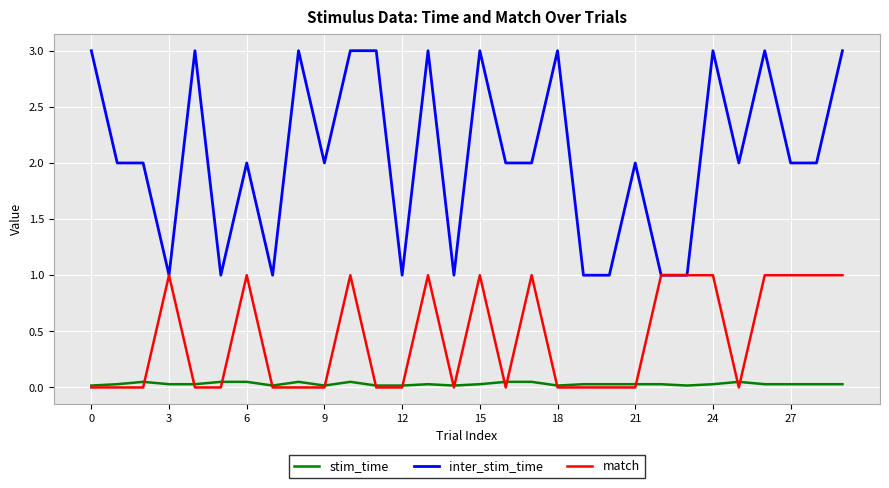

Which series has the largest total across all categories?

inter_stim_time